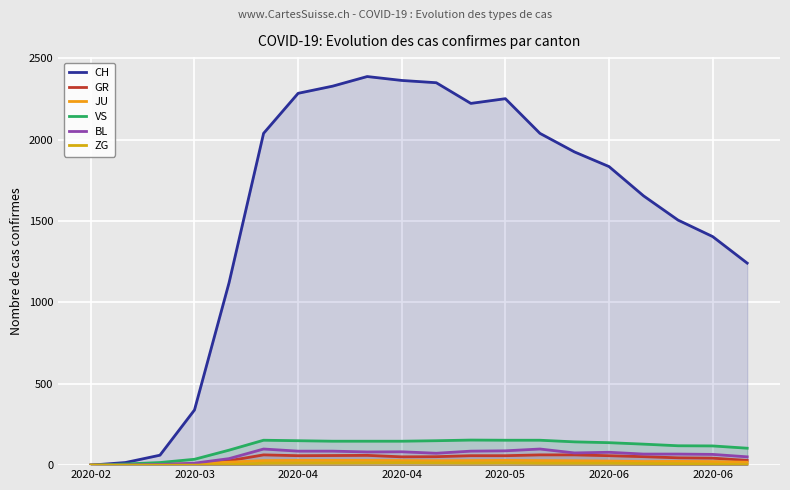

How many interior local peaks does the VS series have?

2